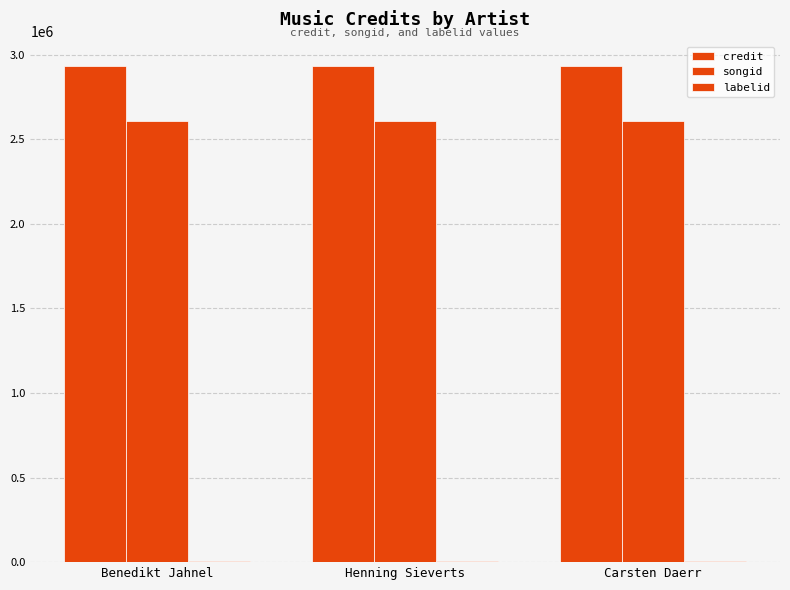

Are the bars grouped side by side (vs. stacked)?

Yes